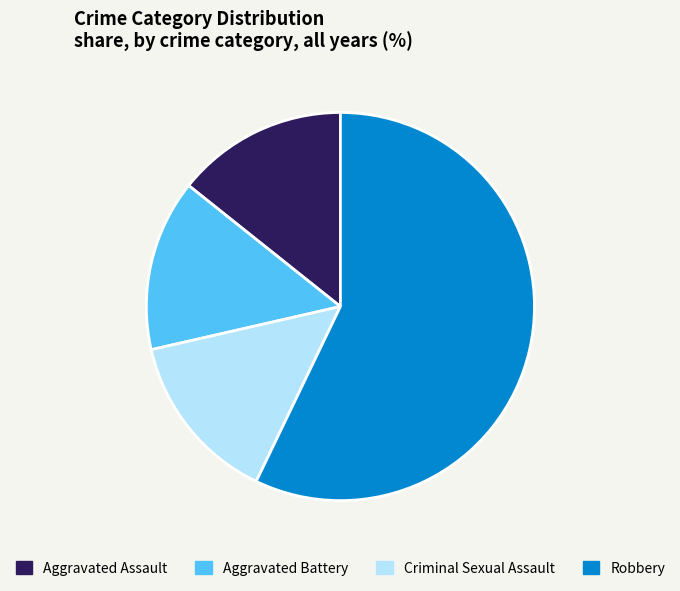

What is the largest slice in the pie chart?

Robbery